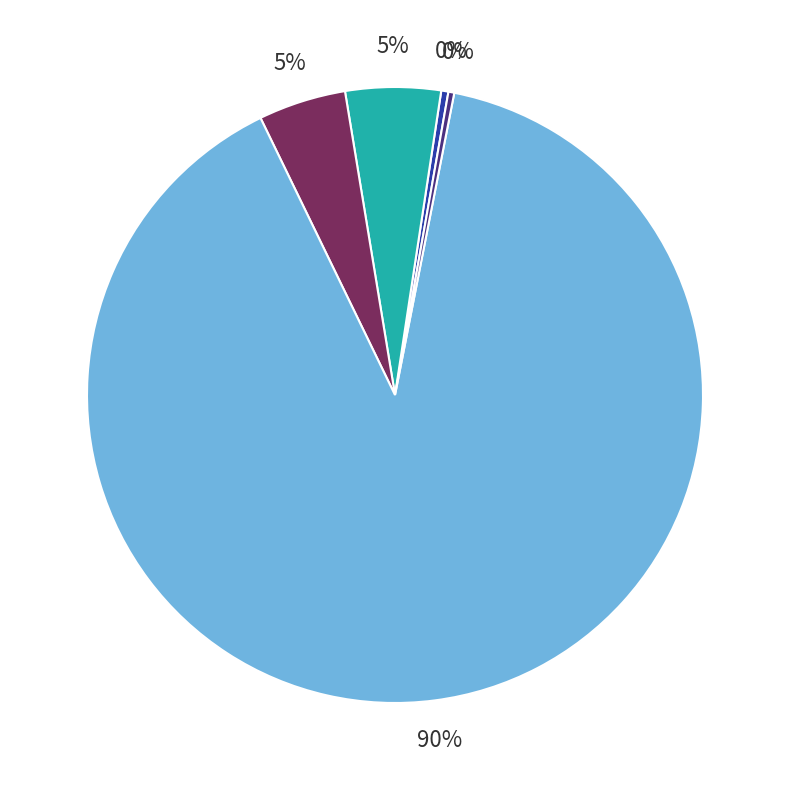

Is there a majority slice in this chart?

Yes